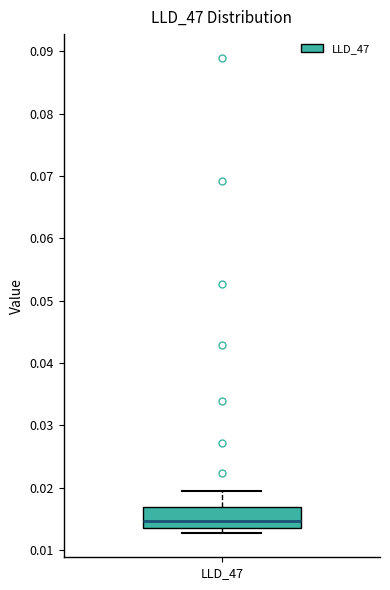

Read this box plot against the y-axis: the position of the median line, the range covered by the box, and the ends of both whiskers. The values are not printed on the chart, so give them approximately, as read against the axis.

median 0.015, box 0.014 to 0.017, whiskers 0.013 to 0.019